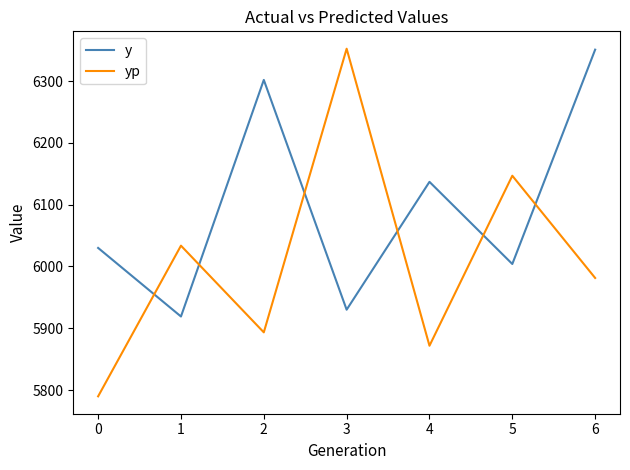

Which series has the widest spread of values?

yp